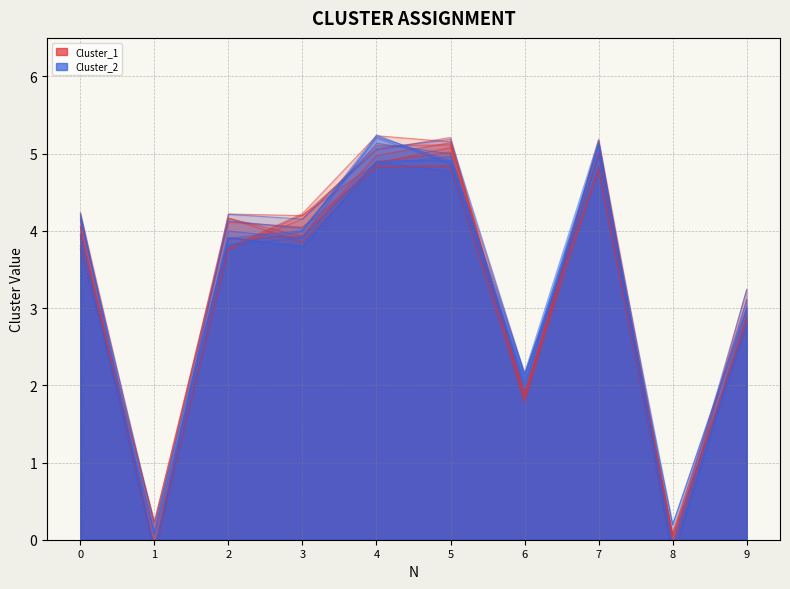

Rank the series by their maximum value, from highest to lowest.

Cluster_1, Cluster_2